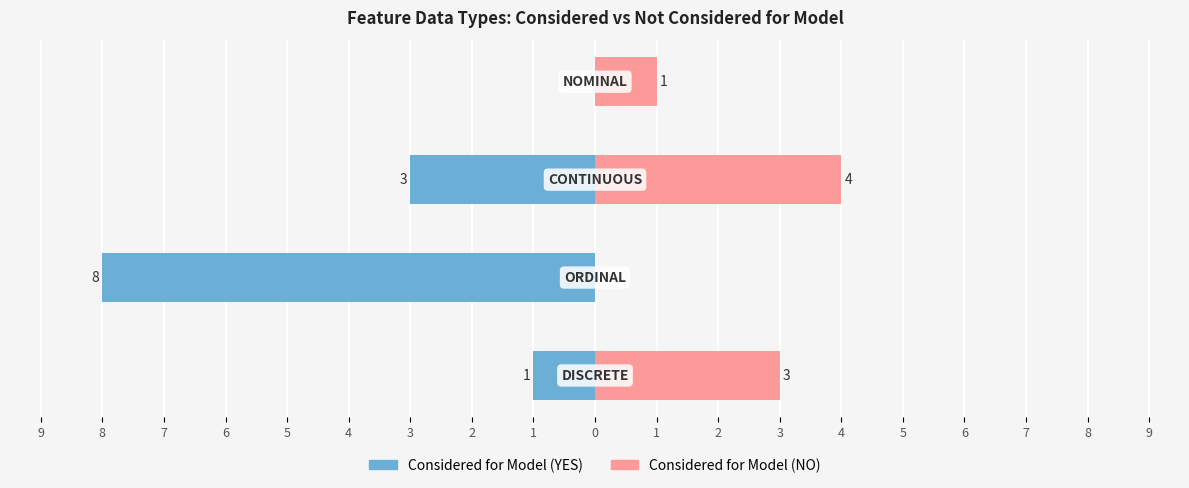

Reading left to right, what are all the values shown in this chart?

Considered for Model (YES): -1	-8	-3	0
Considered for Model (NO): 3	0	4	1